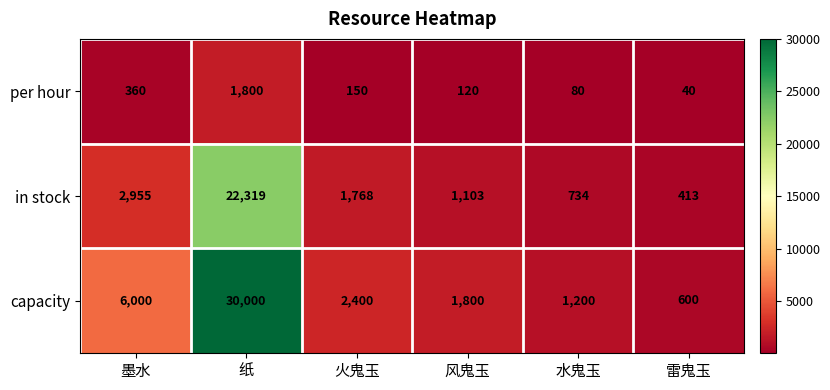

Which series has the largest total across all categories?

capacity